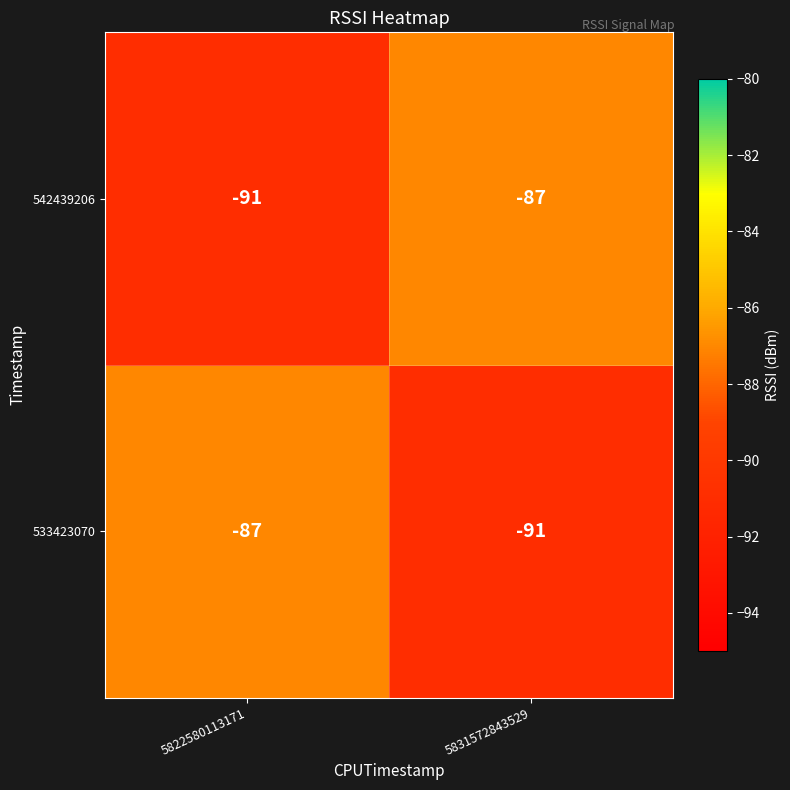

What is the average value of the 533423070 series?

-89